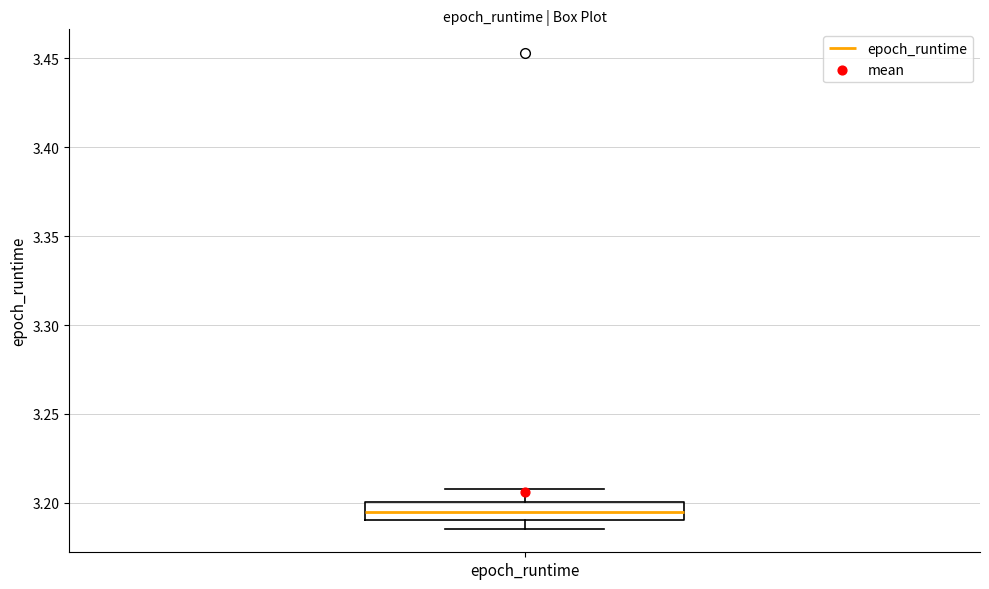

Read this box plot against the y-axis: the position of the median line, the range covered by the box, and the ends of both whiskers. The values are not printed on the chart, so give them approximately, as read against the axis.

median 3.195, box 3.190 to 3.200, whiskers 3.185 to 3.210